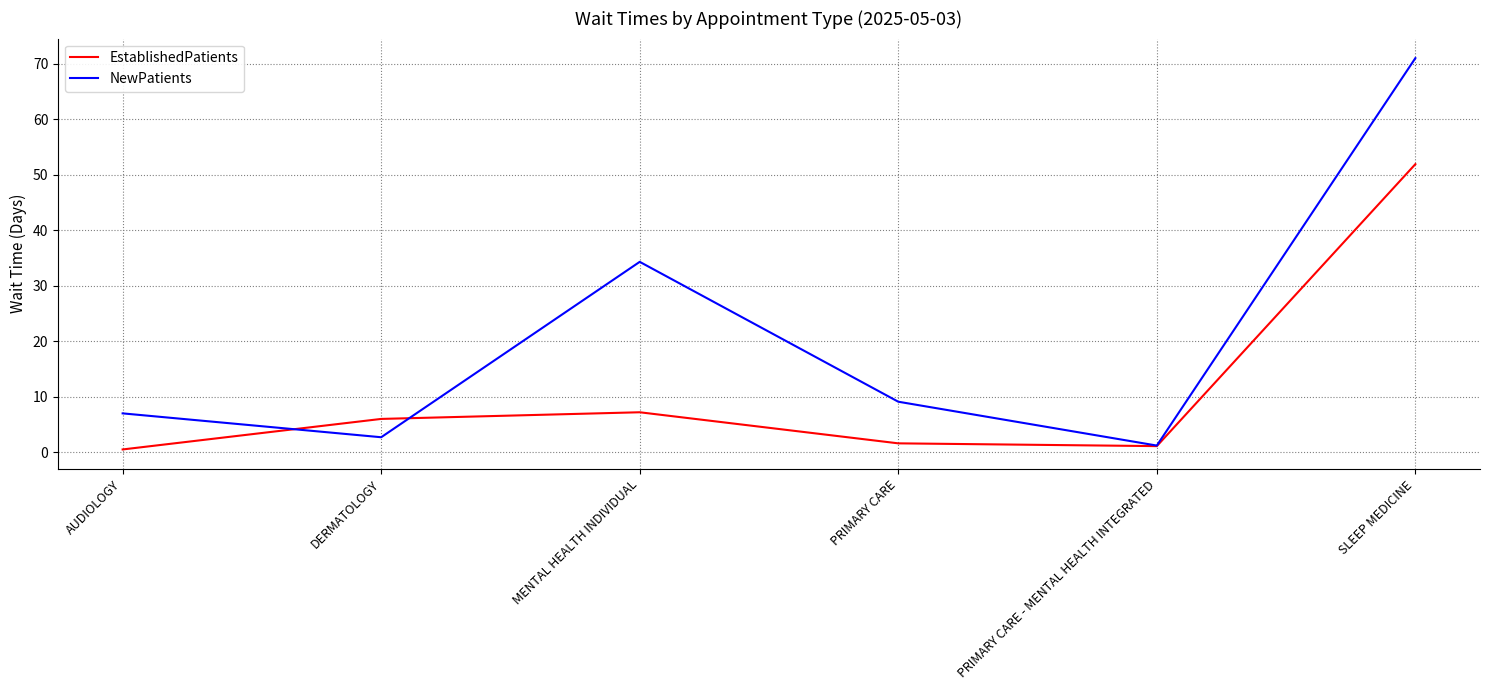

What is the average value of the EstablishedPatients series?

11.4